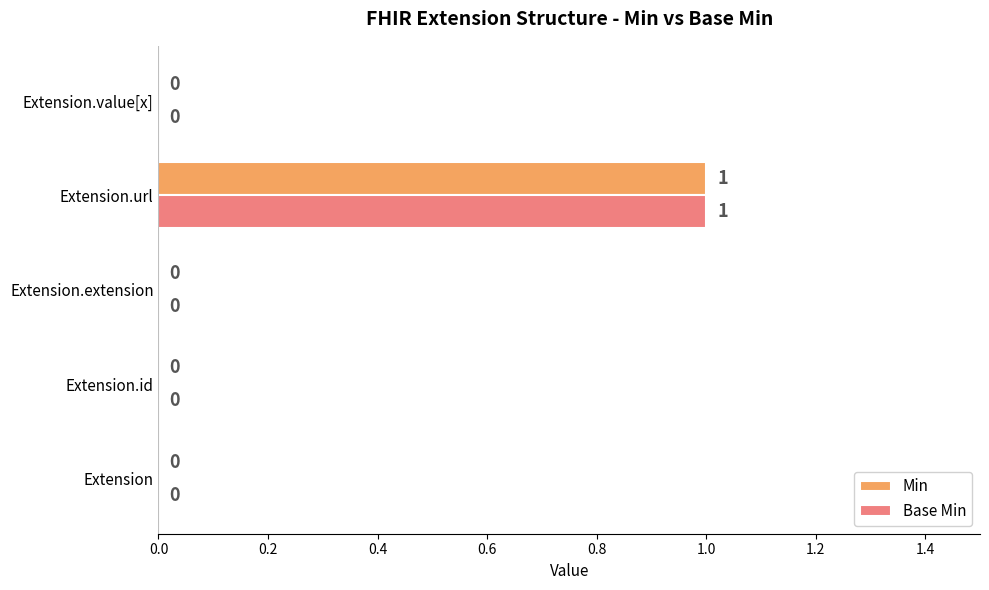

At which category is the sum across all series the highest?

Extension.url